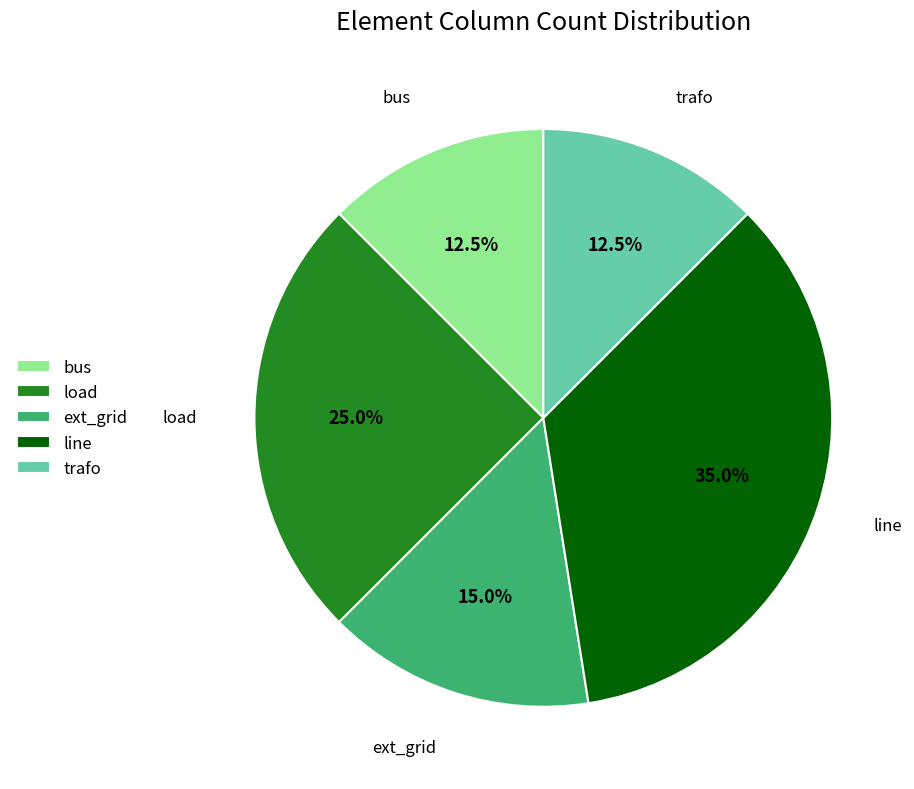

Does trafo account for over 50% of the chart?

No